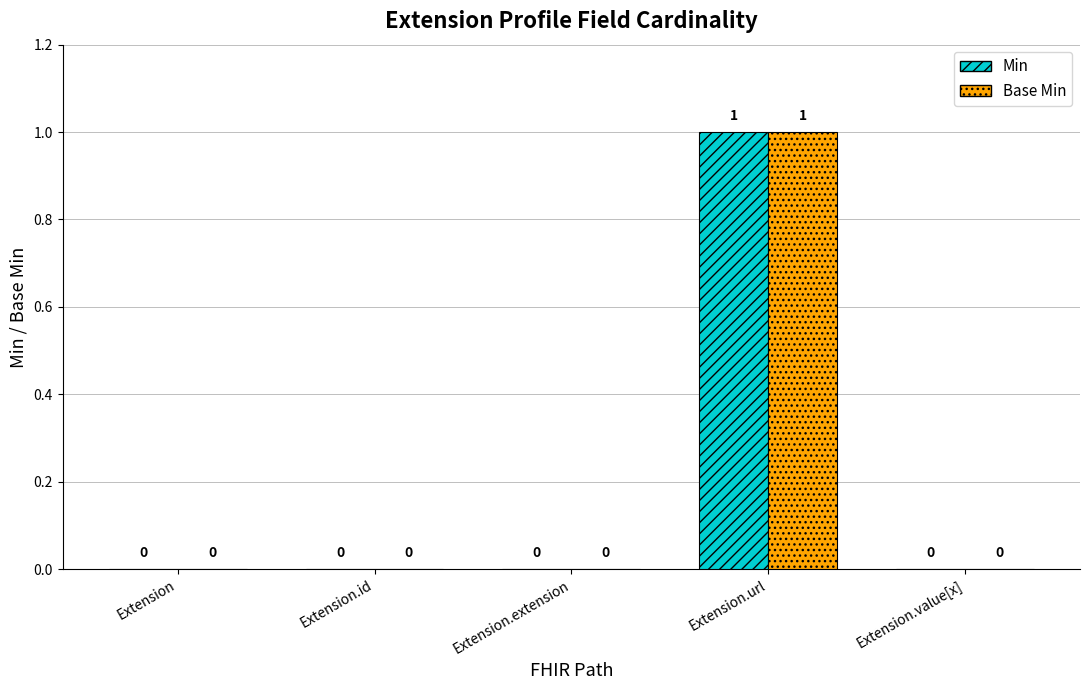

How many categories are shown in the chart?

5